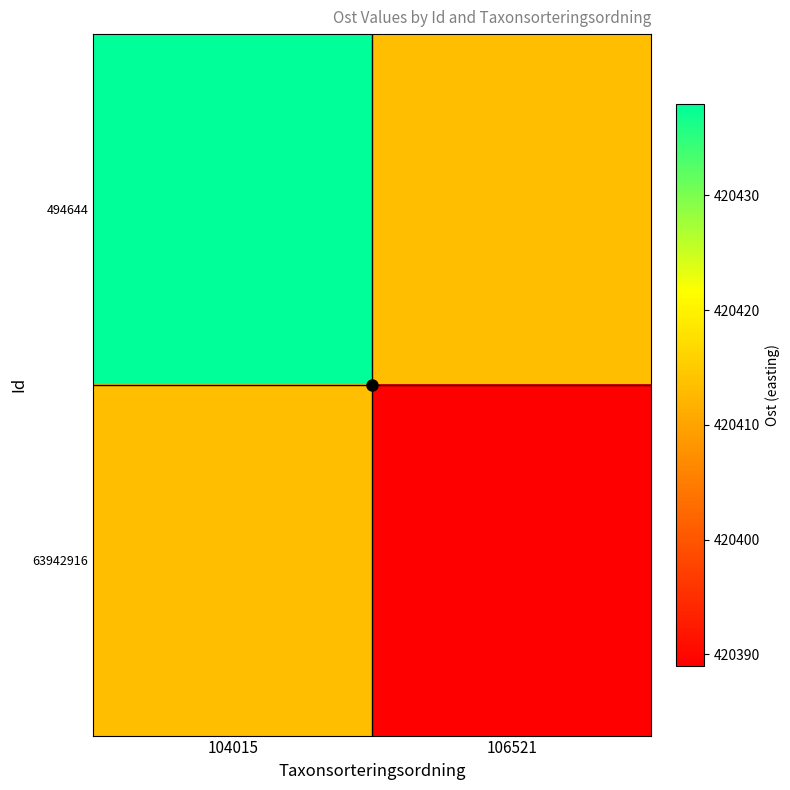

Rank the series by their maximum value, from lowest to highest.

63942916, 494644